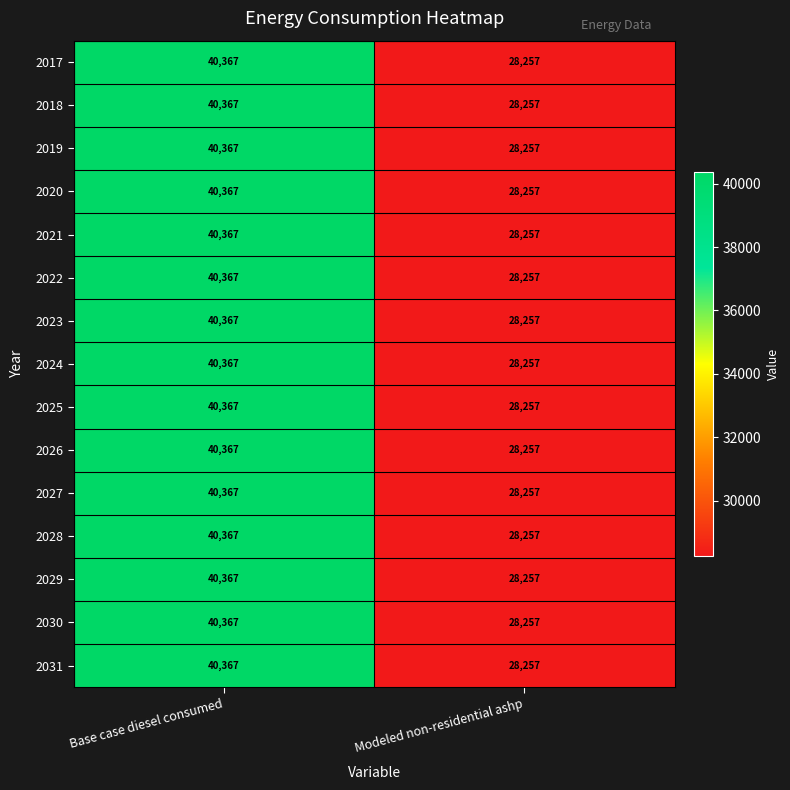

At which category does the chart reach its peak across all series?

Base case diesel consumed